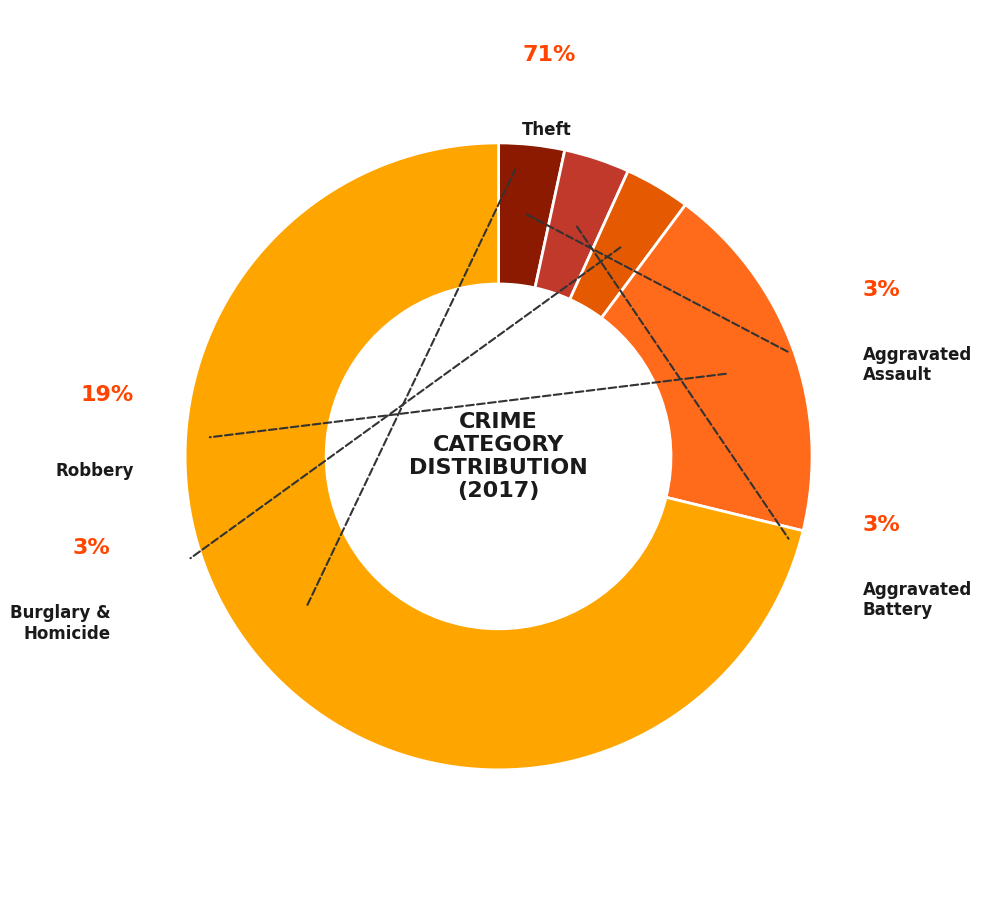

What portion of the pie excludes Robbery?

80.7%